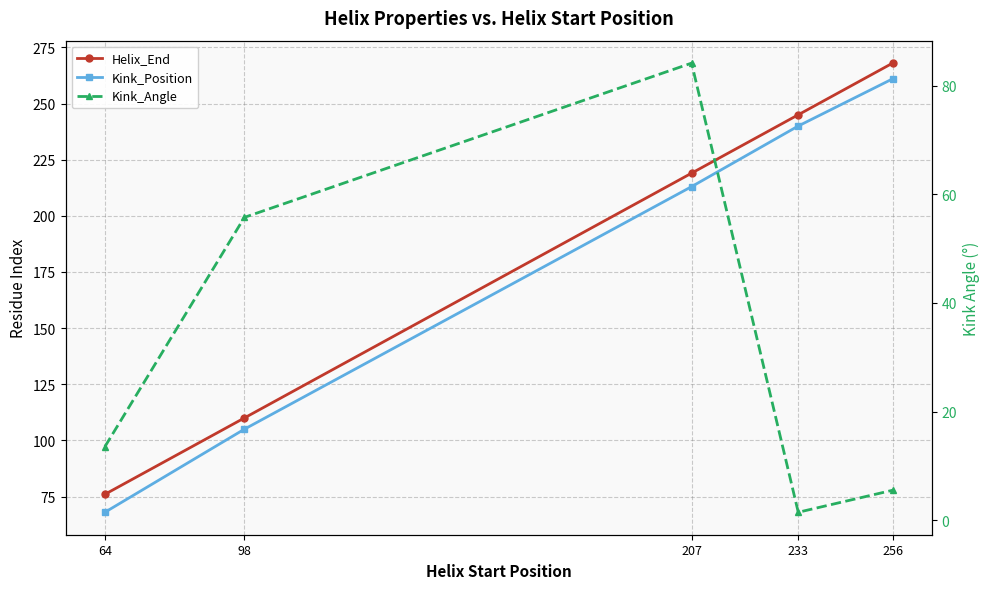

What is the approximate value of Kink_Angle at 207?

84.1